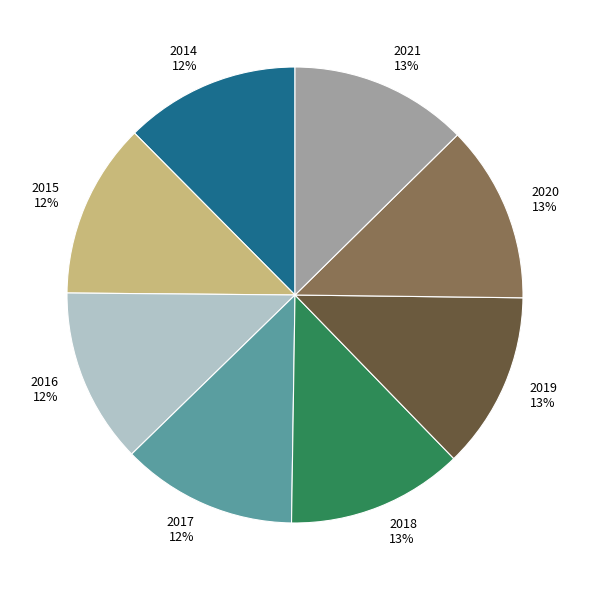

What percentage is the 2014 slice, to the nearest percent?

12%